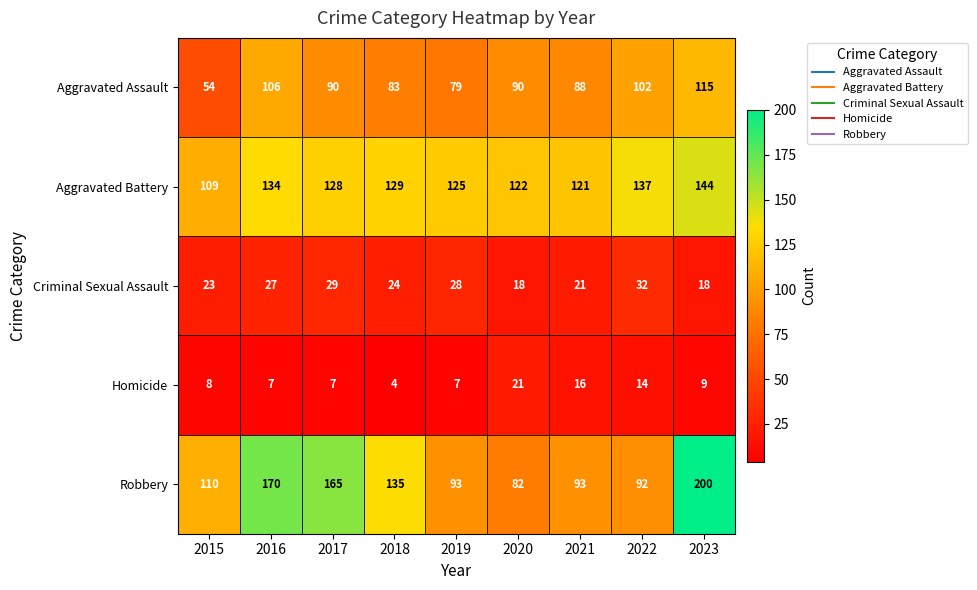

The Aggravated Battery series shows 122 at 2020. True or false?

True